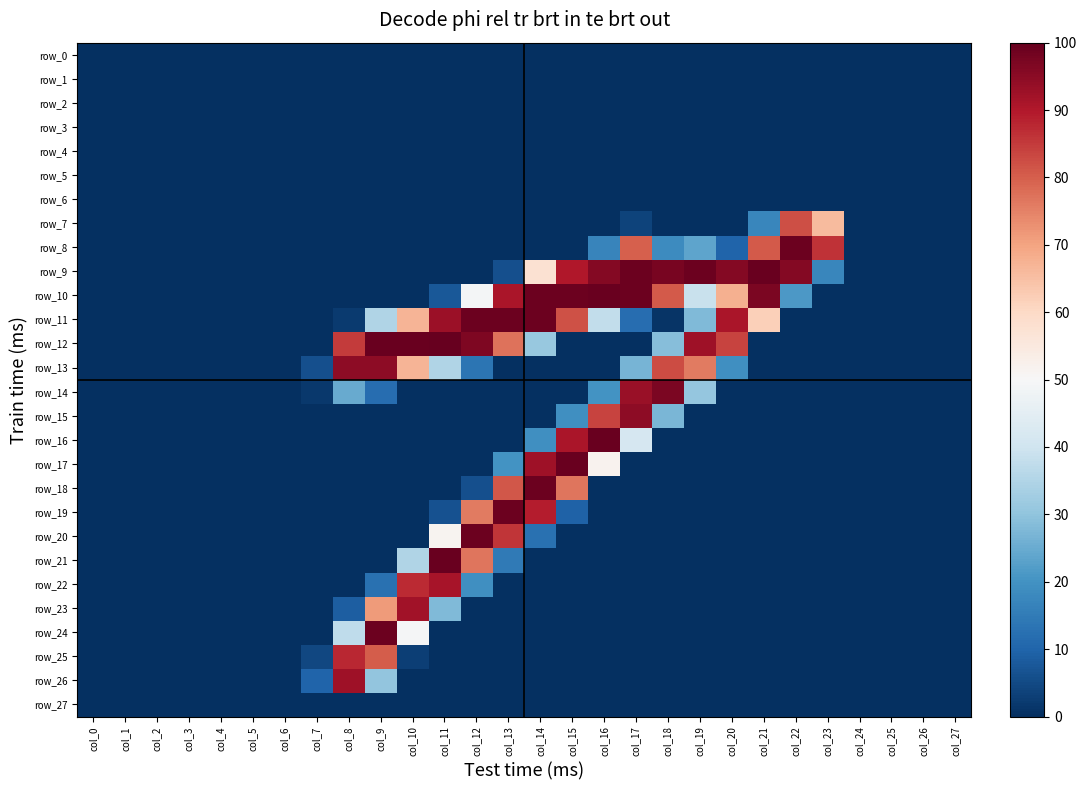

What is the total value across all series at col_18?

1105